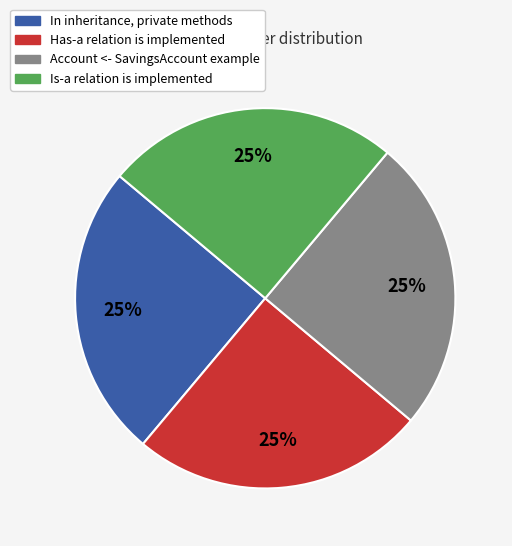

Is there a majority slice in this chart?

No